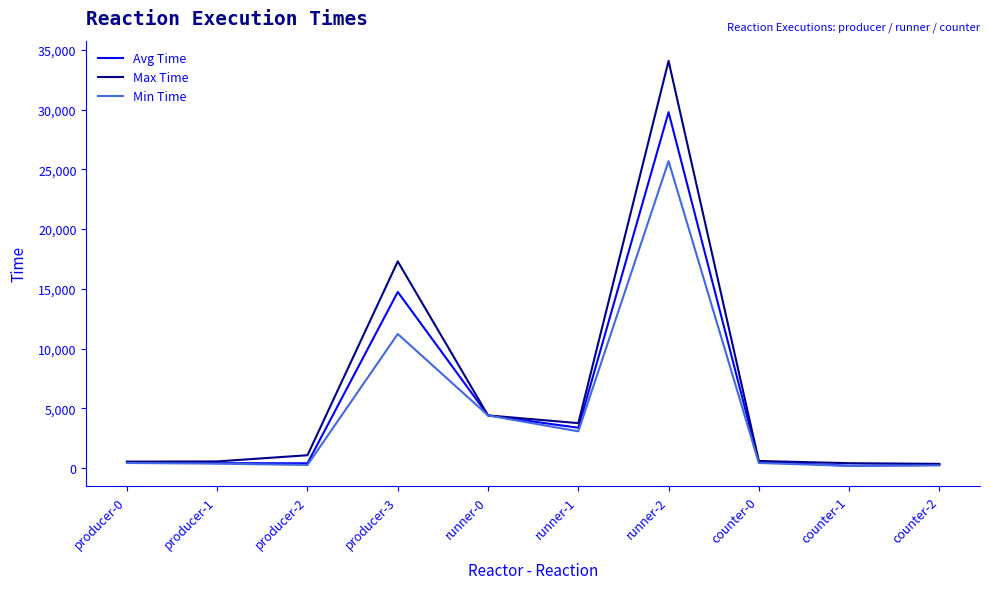

At which category is the sum across all series the highest?

runner-2